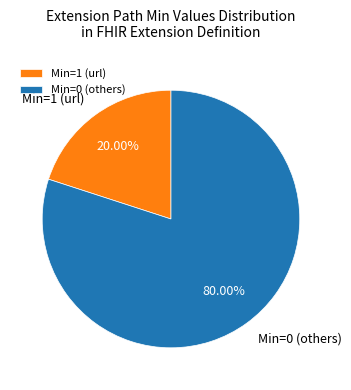

Count the number of slices in the pie.

2